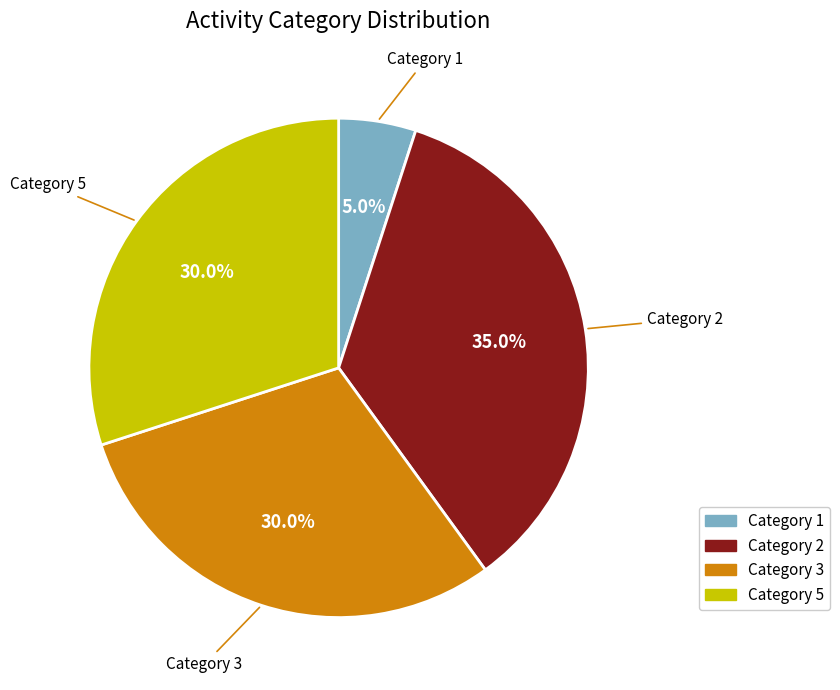

Is there a majority slice in this chart?

No